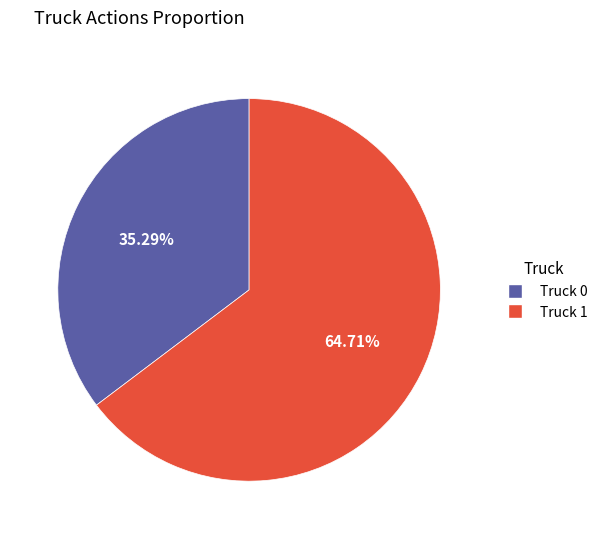

To the nearest percent, what is the average slice percentage?

50%